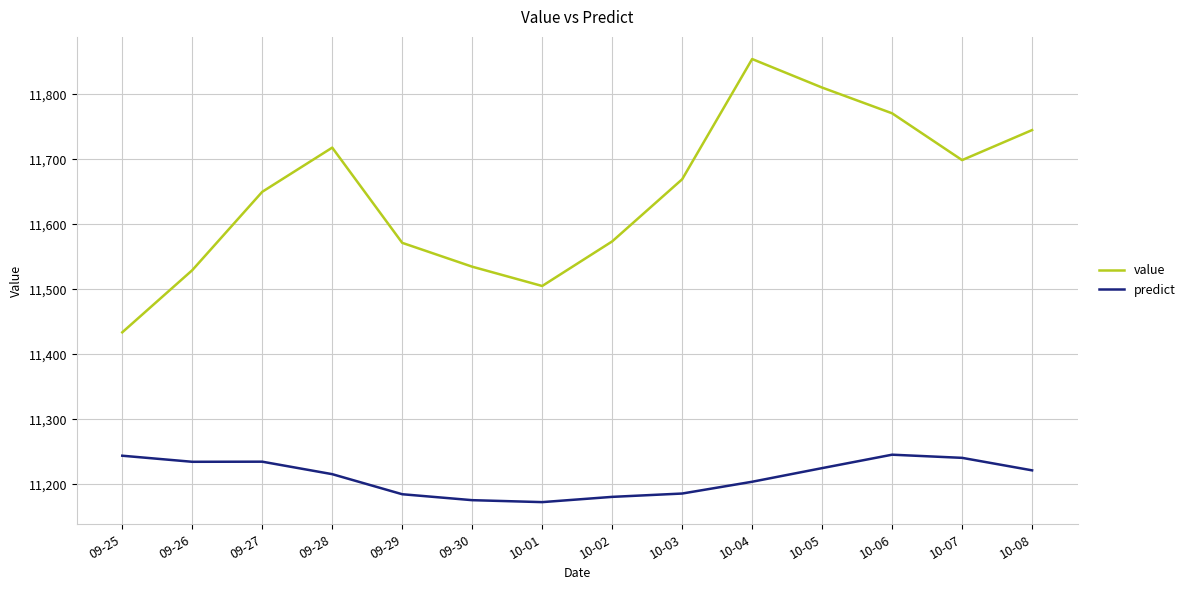

What is the average value of the predict series?

11211.5